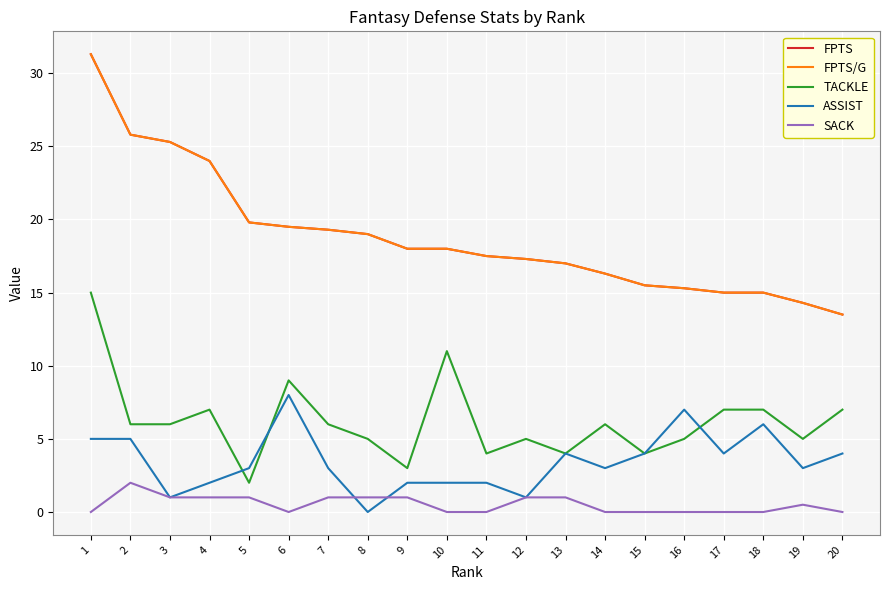

What is the total value across all series at 10?

49.0